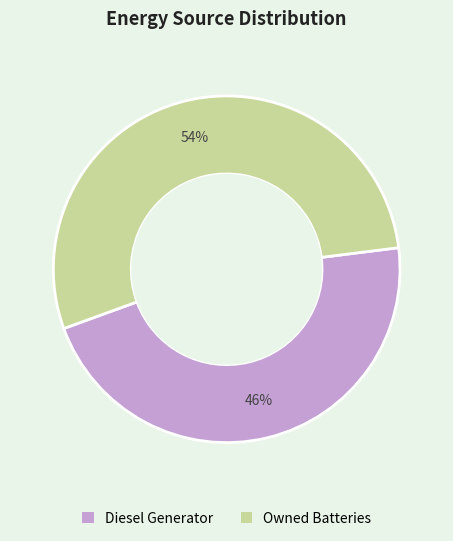

To the nearest percent, what is the average slice percentage?

50%